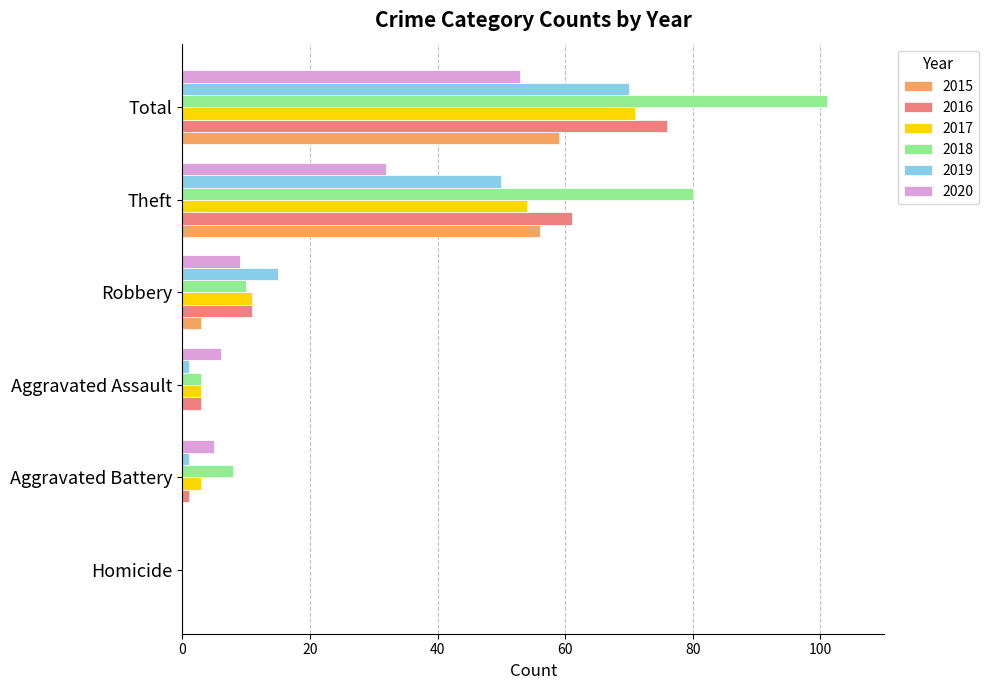

What is the maximum value for 2017?

71